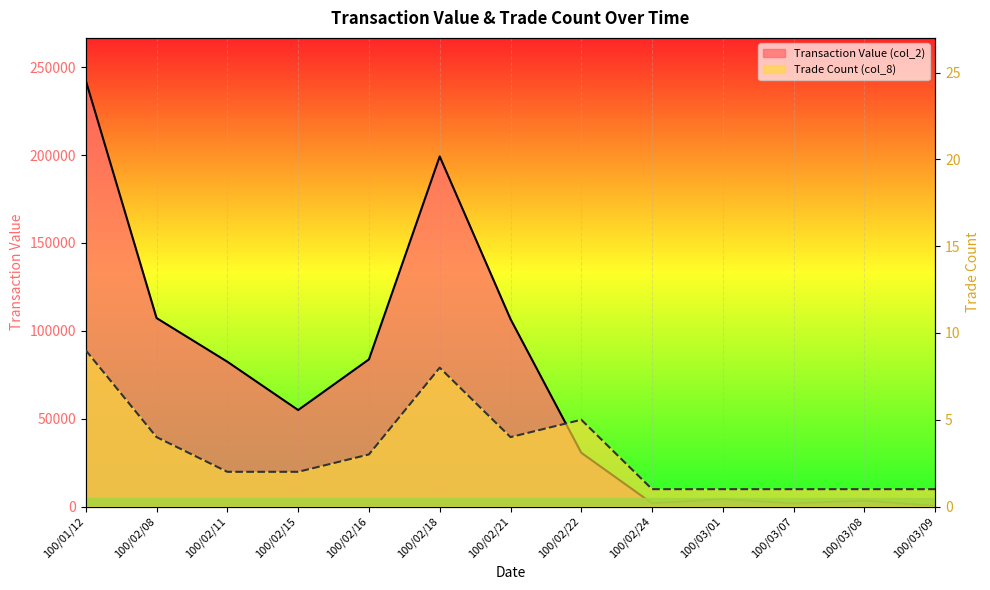

Which series has the largest range (max minus min)?

Transaction Value (col_2)